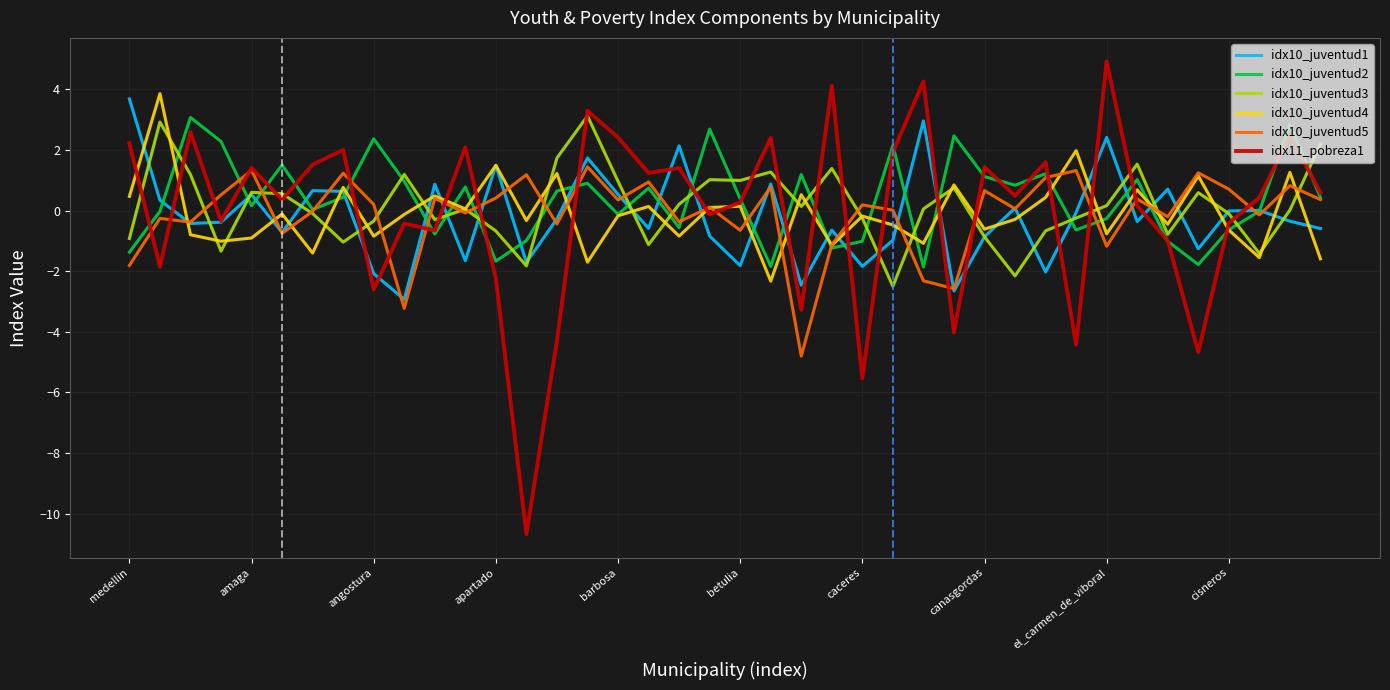

Does the chart have visible grid lines?

Yes